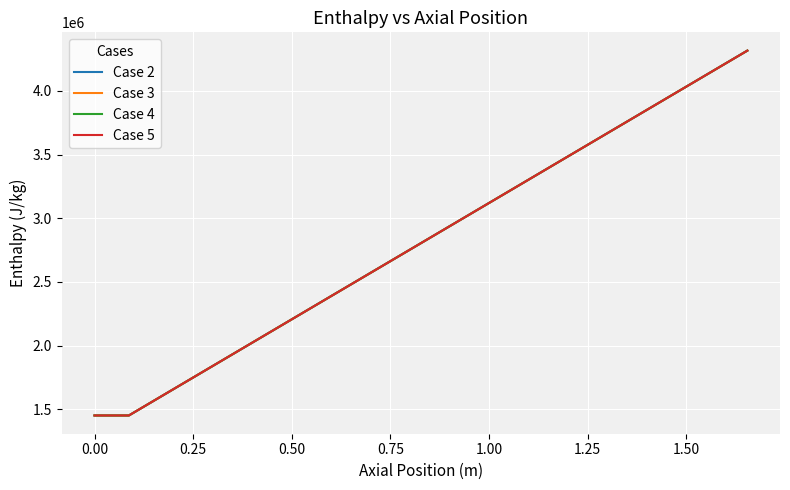

Which series has the largest range (max minus min)?

Case 2